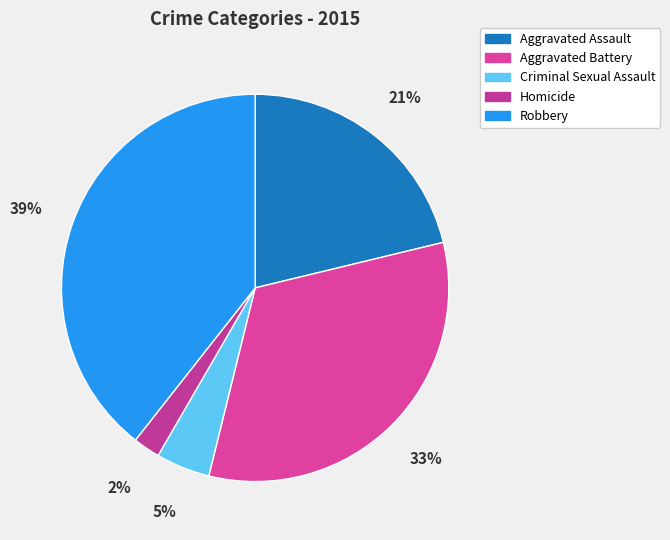

Rank the categories by value from lowest to highest.

Homicide, Criminal Sexual Assault, Aggravated Assault, Aggravated Battery, Robbery